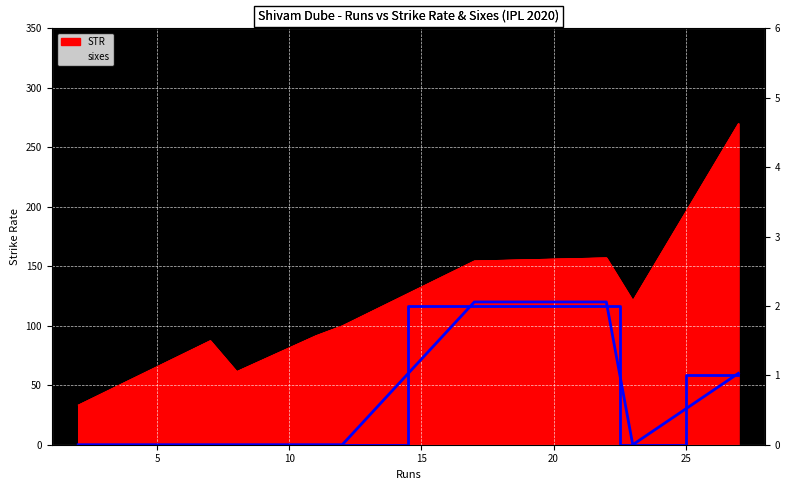

In sixes (scaled x60), how many points are lower than both neighbors (excluding endpoints)?

1